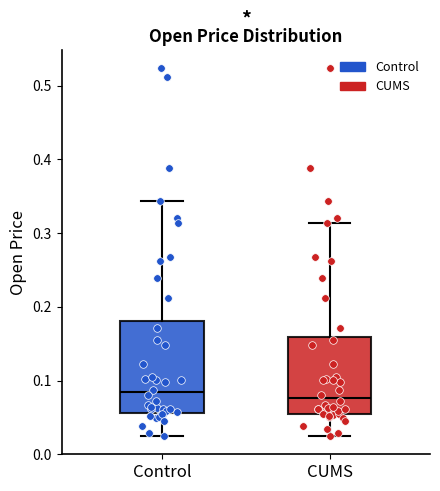

Reading left to right, transcribe this box plot: for each box, give where its median line is, the range the box spans, and where its two whiskers end, as read against the y-axis. The values are not printed on the chart, so give them approximately, as read against the axis.

Control: median 0.08, box 0.06 to 0.18, whiskers 0.03 to 0.34
CUMS: median 0.08, box 0.06 to 0.16, whiskers 0.03 to 0.31